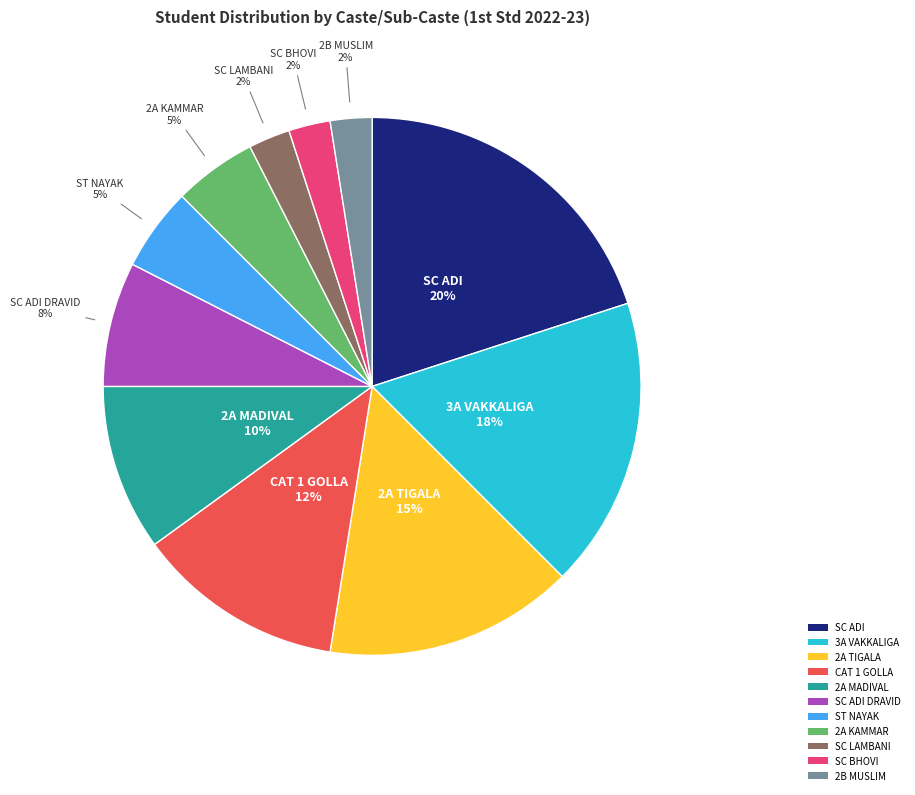

Which category has the biggest portion of the pie?

SC ADI